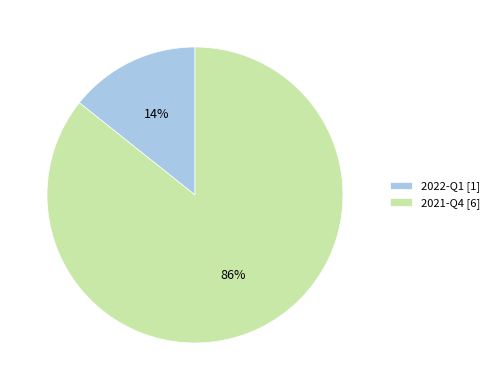

Rank the categories by value from highest to lowest.

2021-Q4, 2022-Q1